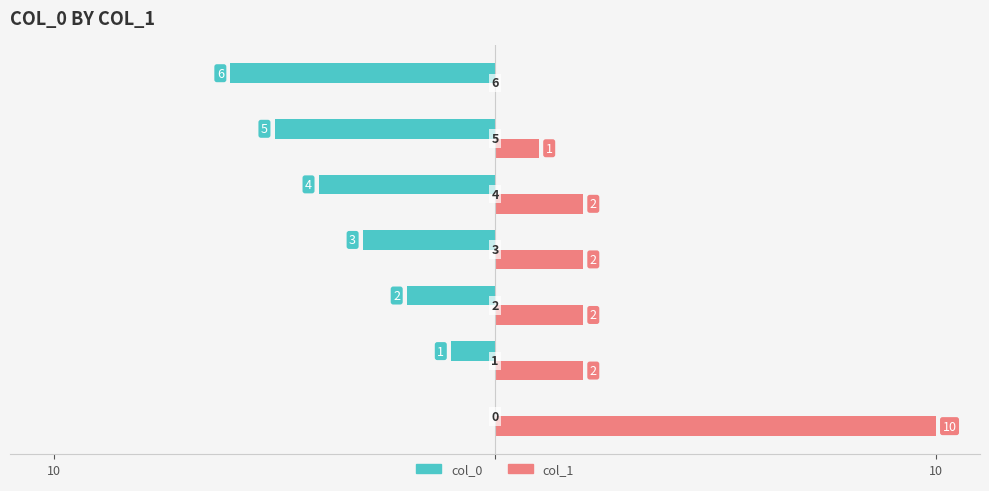

What are all the series names shown in the legend?

col_0, col_1